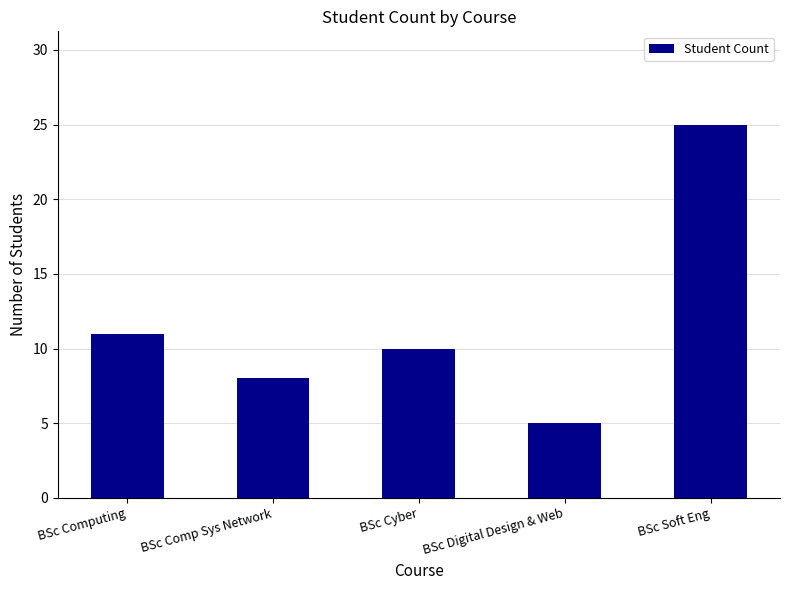

How many distinct data groups are displayed?

1